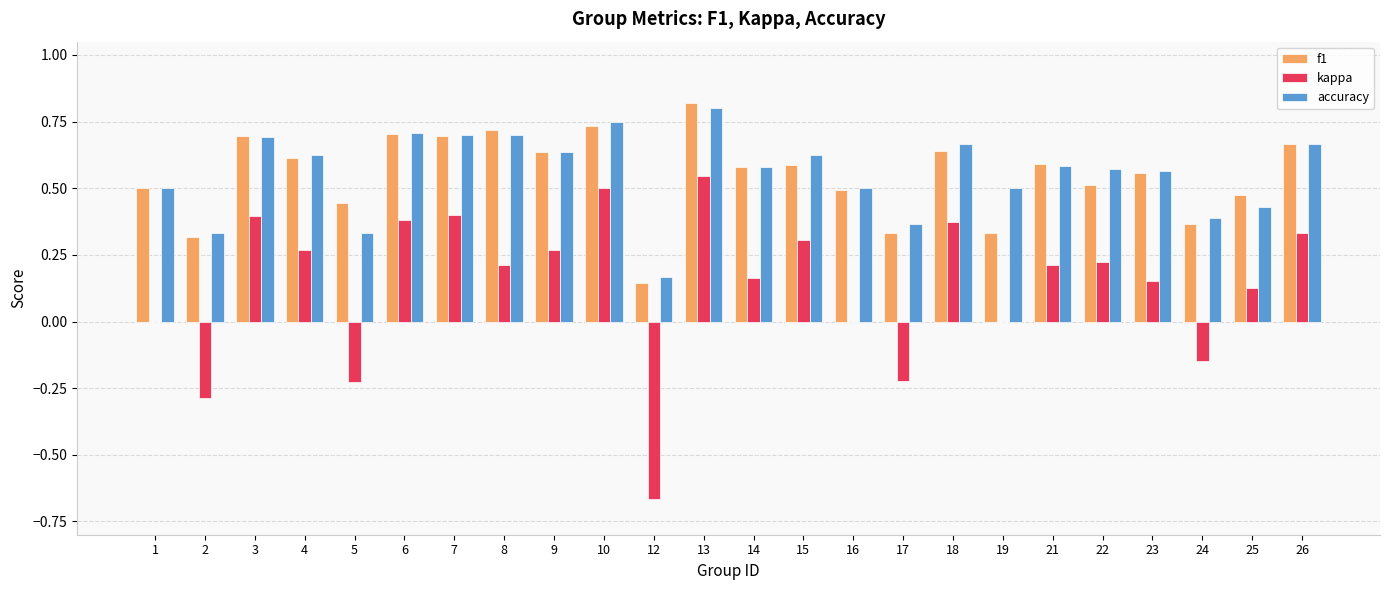

What is the sum of the accuracy values at 5 and 18?

1.0